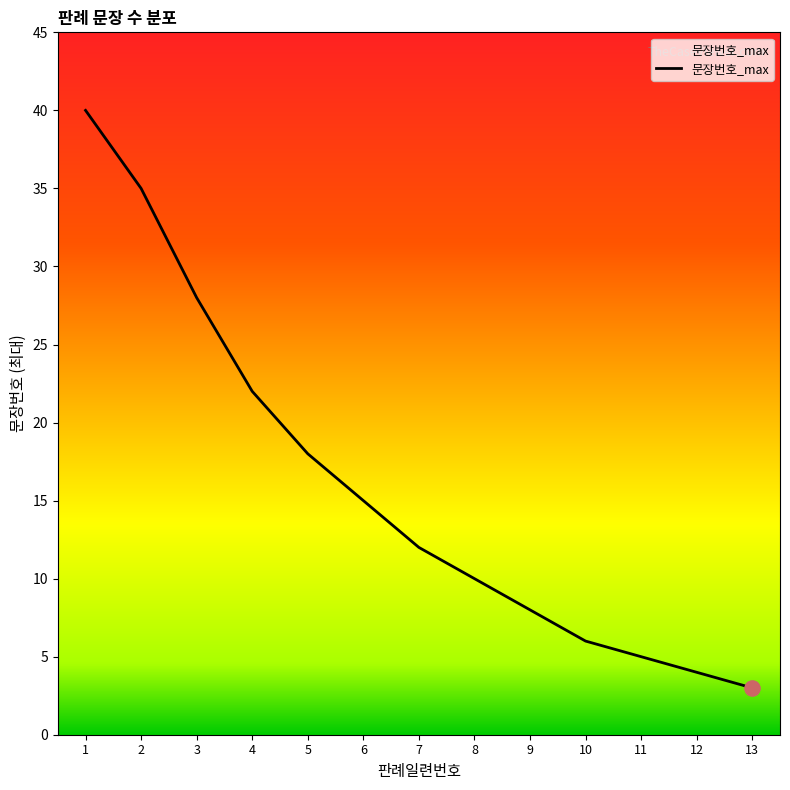

What is the ratio of the value at 13 to the value at 4?

0.1